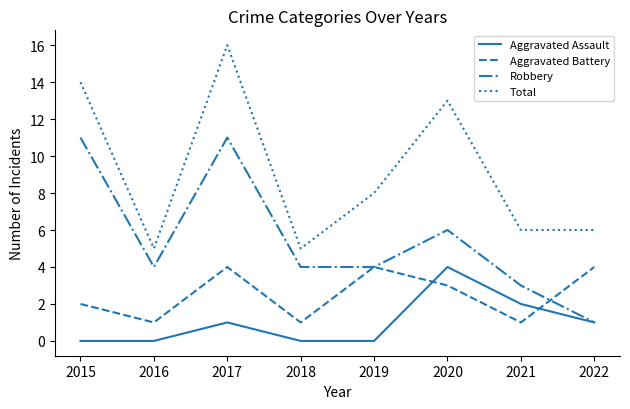

How many Robbery values are between 4 and 11?

6